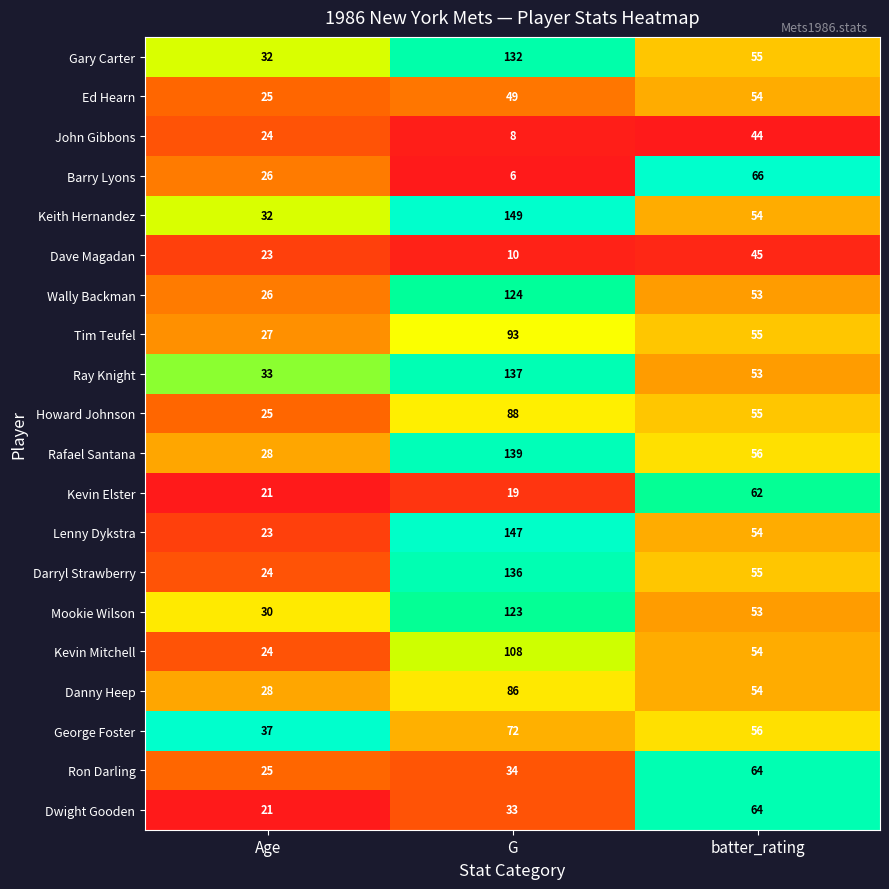

What is the maximum value shown in the chart?

149